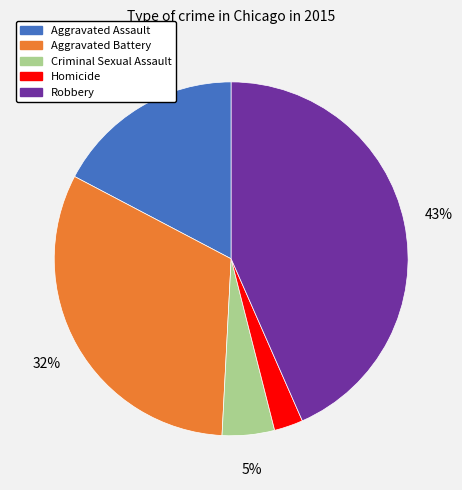

Combined, do Homicide and Aggravated Assault account for over 50%?

No